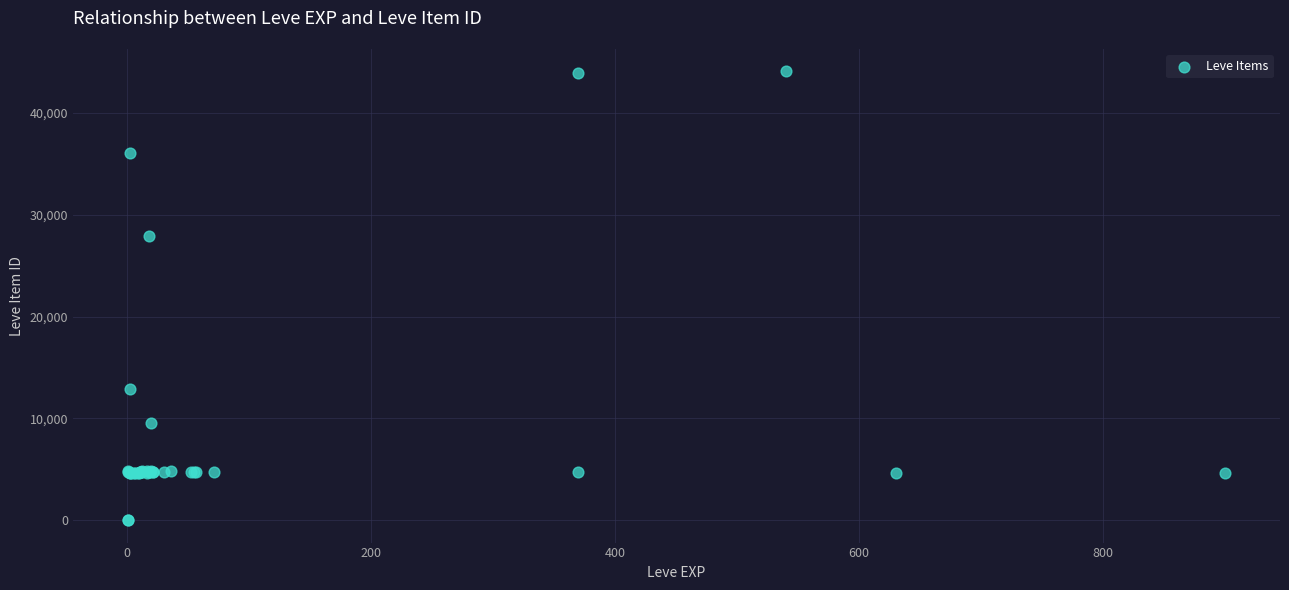

What Y value in the scatter plot is closest to 22048?

27884